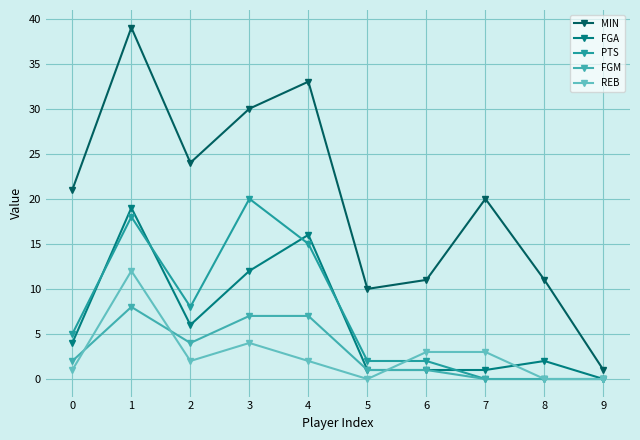

At which category is the sum across all series the highest?

1